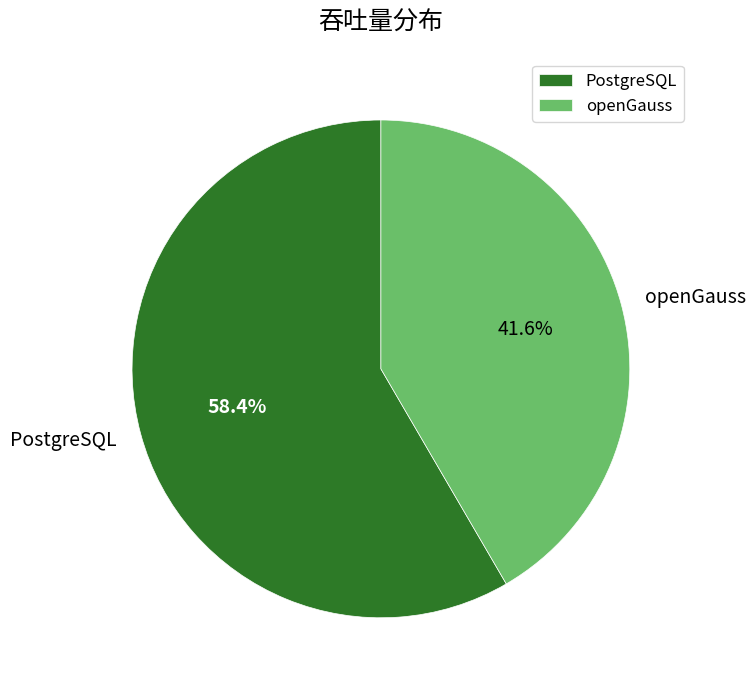

To the nearest percent, what percentage of the pie is openGauss?

42%